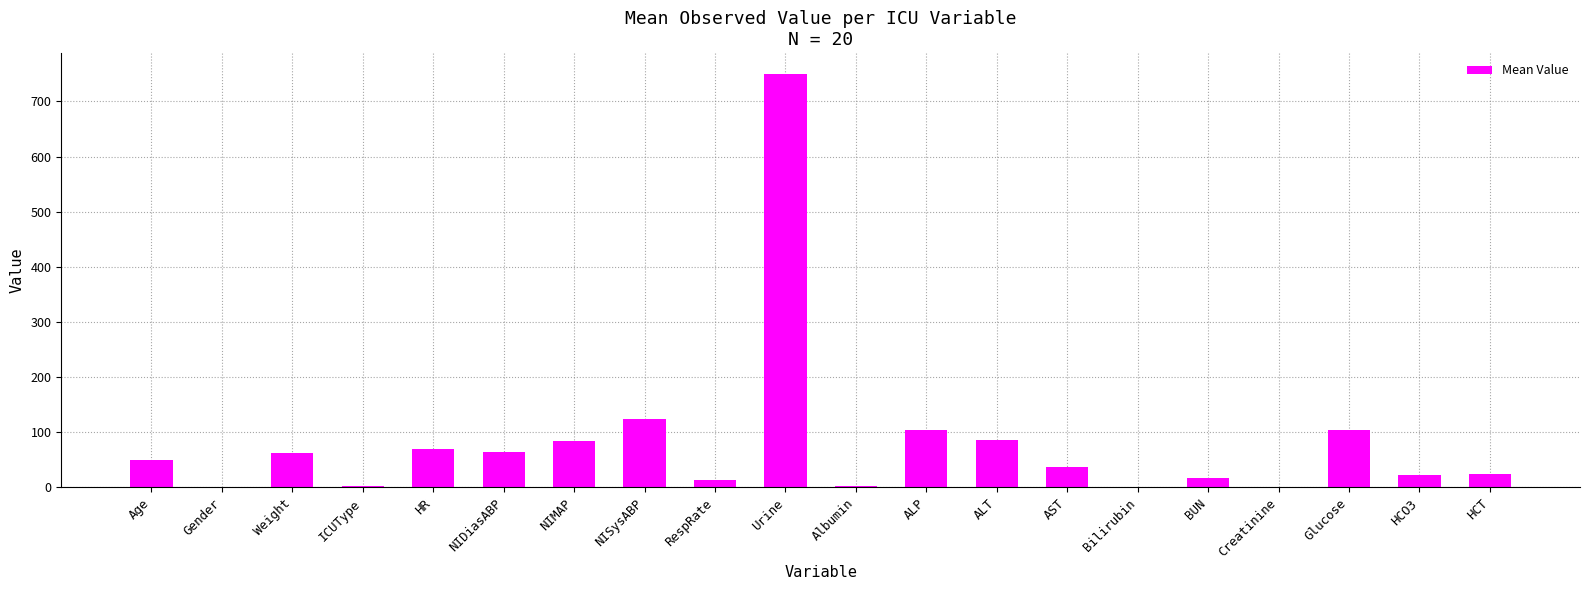

What is the maximum value shown in the chart?

750.0